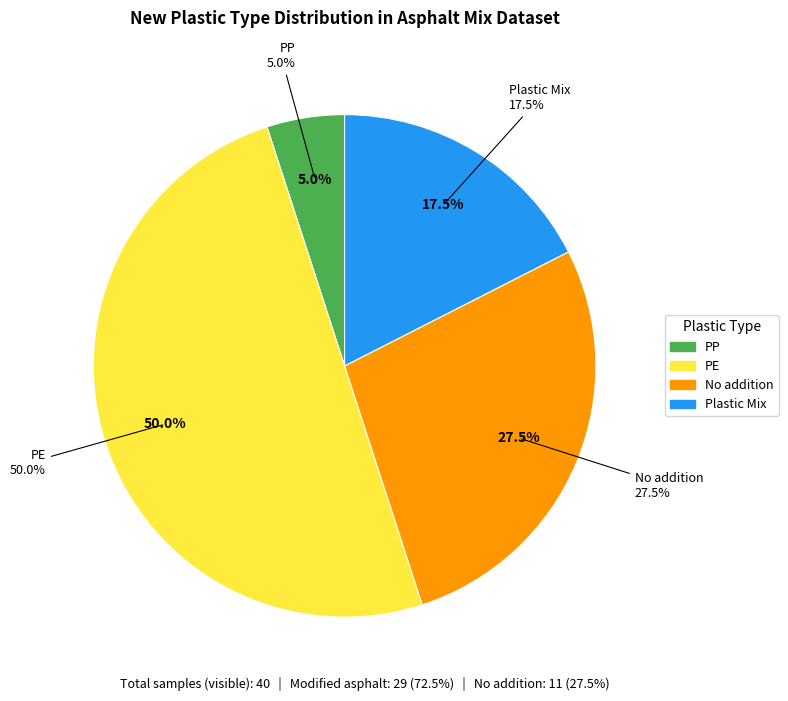

Which has a higher value, No addition or PE?

PE